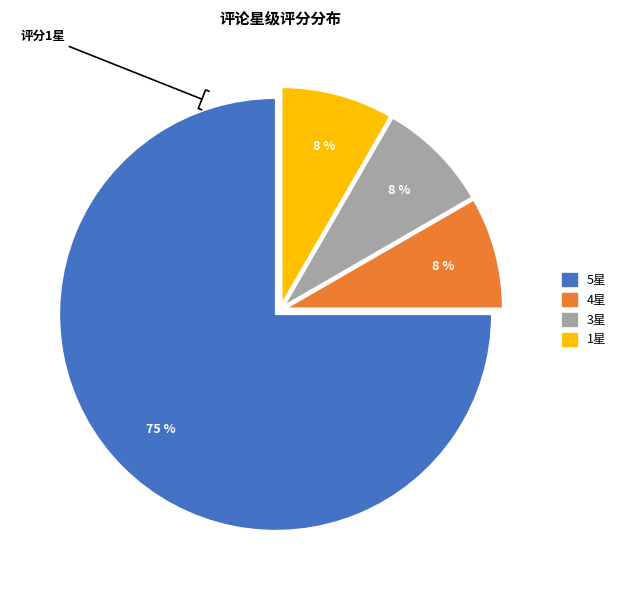

Is there a majority slice in this chart?

Yes